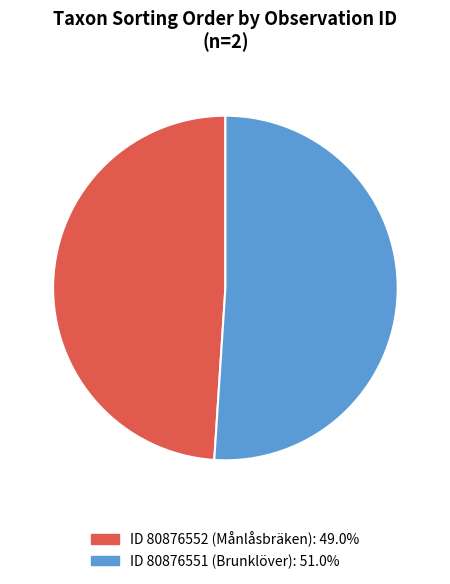

What is the ratio of the value at ID 80876552 (Månlåsbräken): 49.0% to the value at ID 80876551 (Brunklöver): 51.0%?

1.0